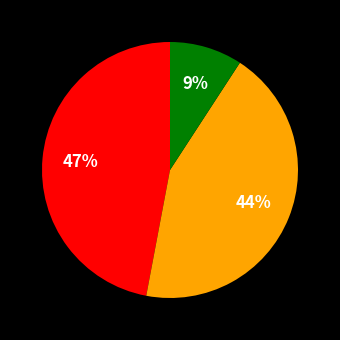

Does any single category account for the majority?

No